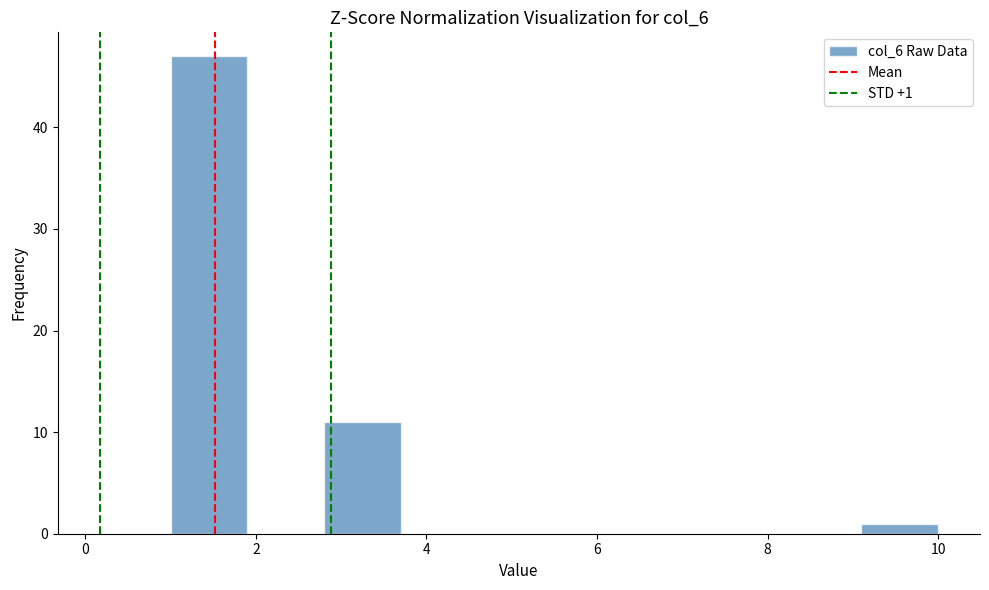

Which range on the x-axis has the tallest bar?

1.0 to 1.9